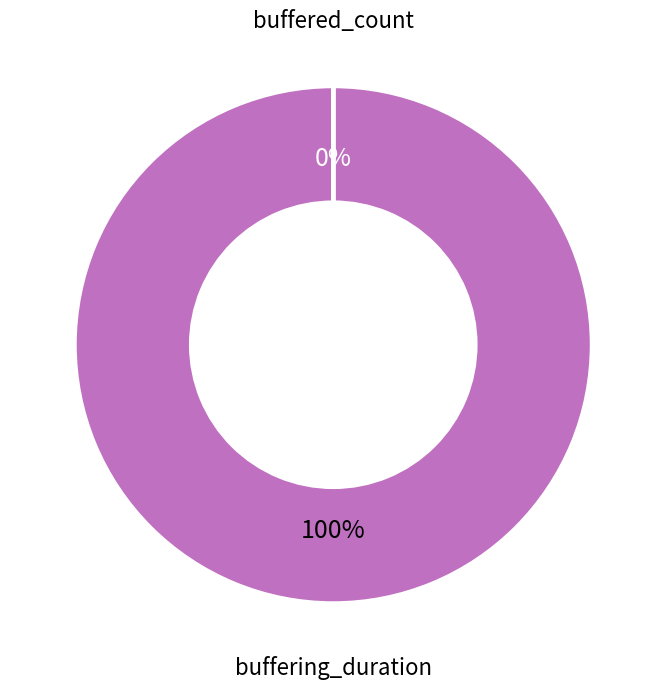

How many segments does this pie chart have?

2